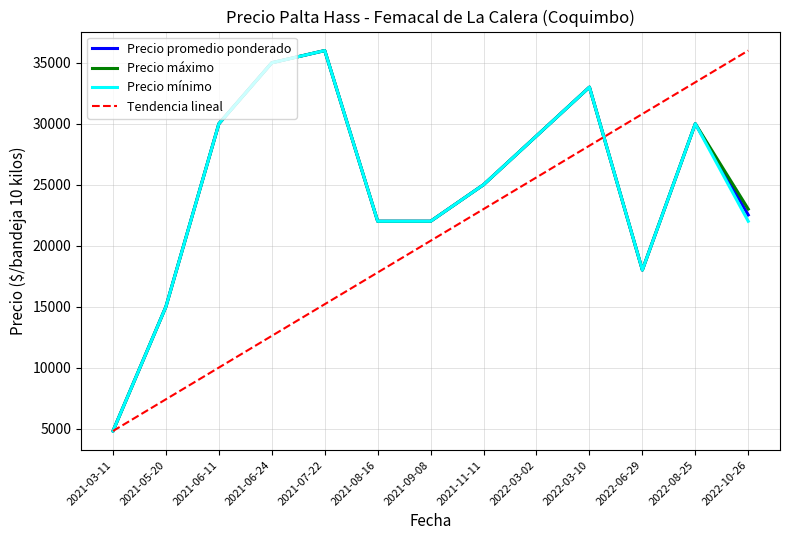

What is the total value across all series at 2022-03-10?

99000